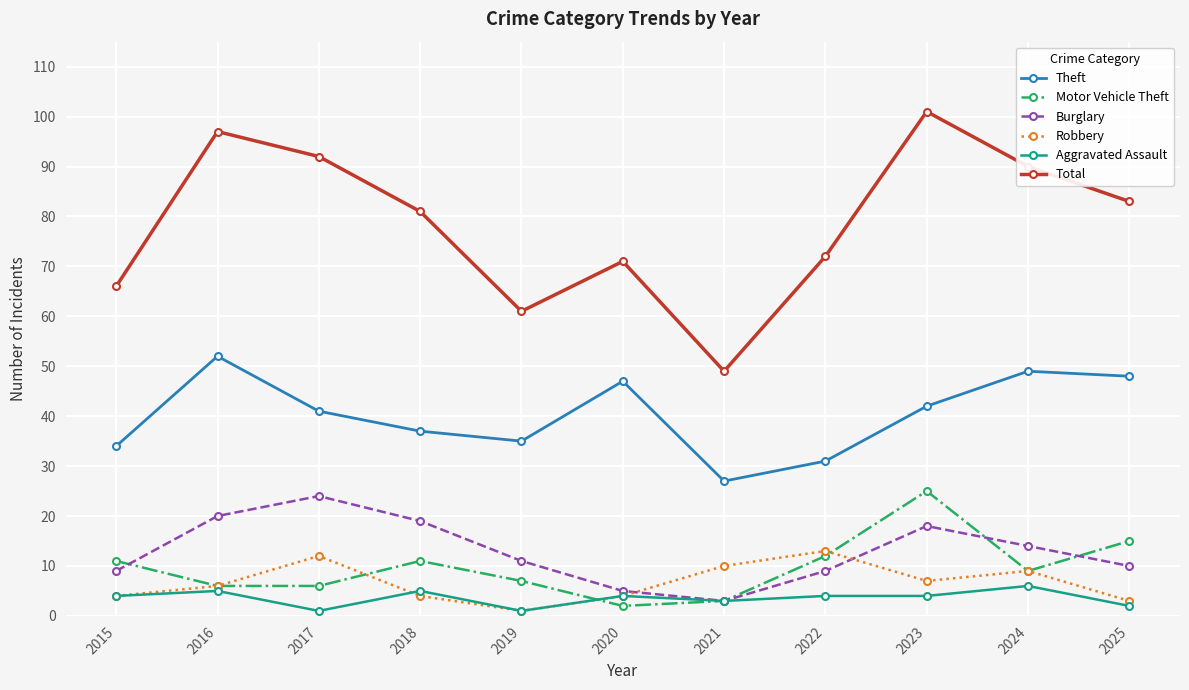

Is the value of Burglary at 2019 greater than the value of Total at 2015?

No